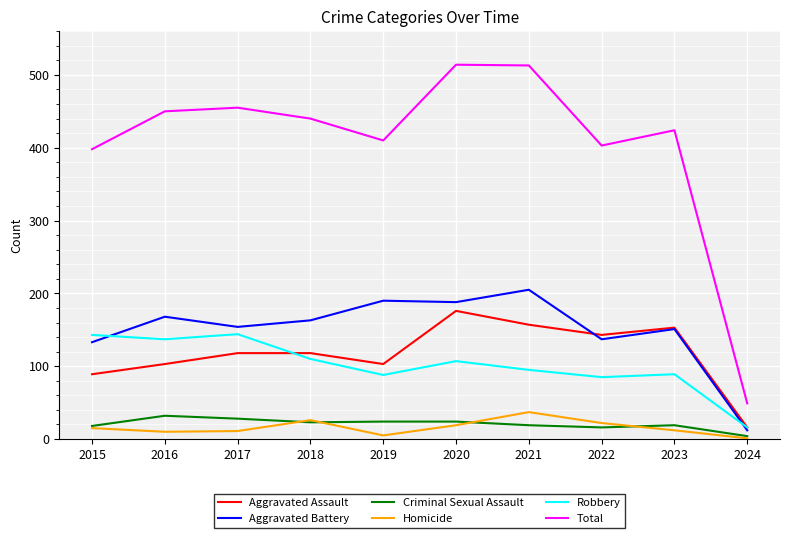

How many lines are shown in the chart?

6